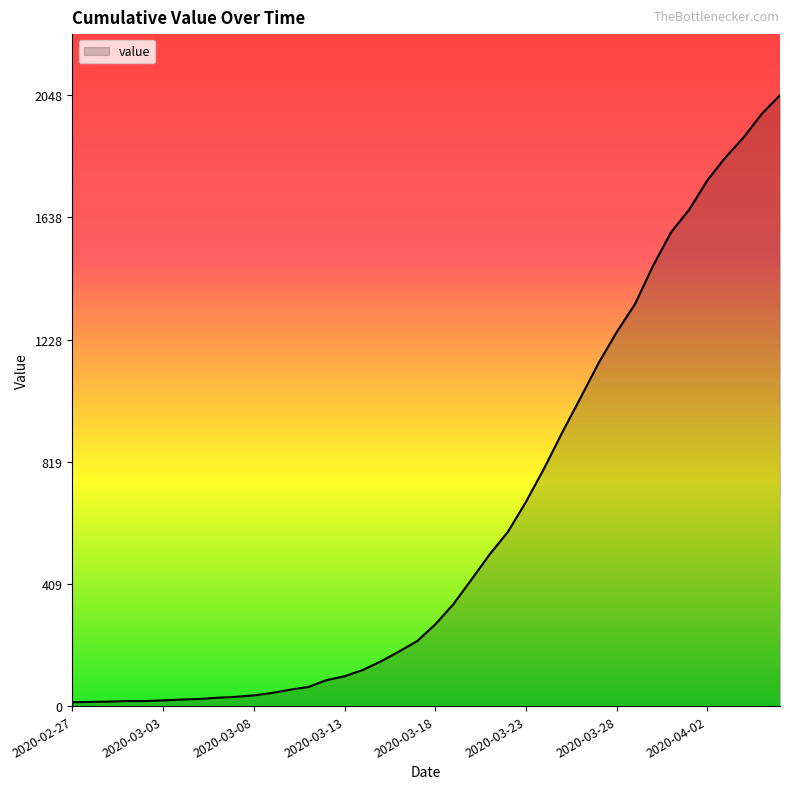

What is the maximum value shown in the chart?

2048